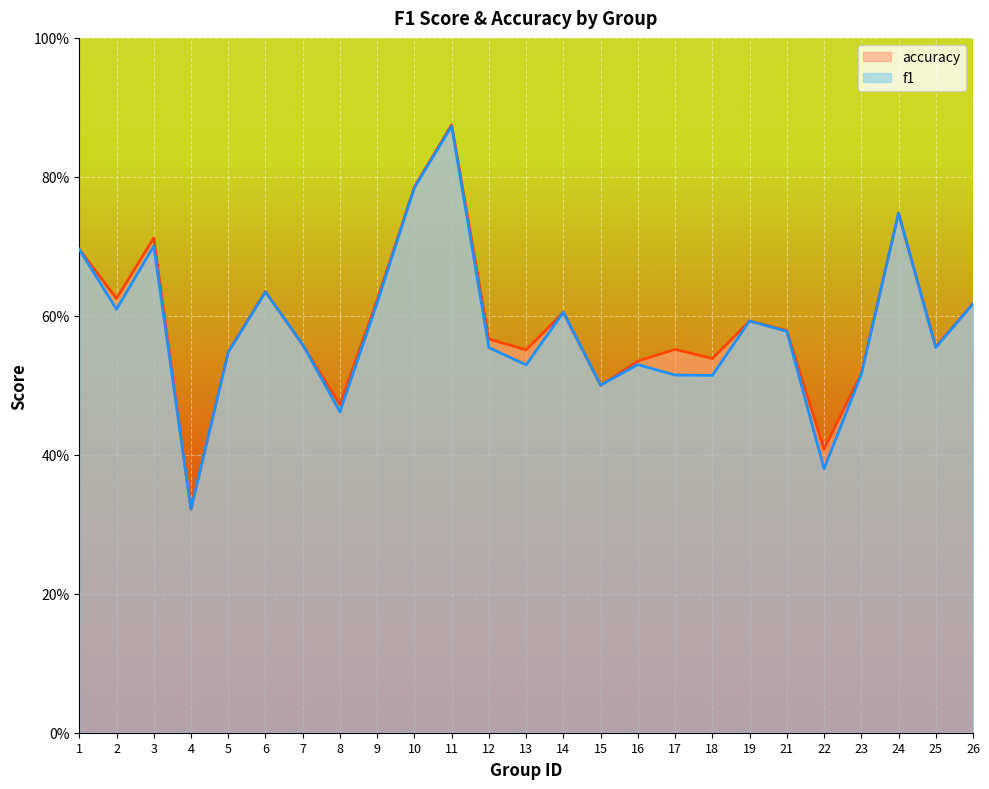

Reading left to right, list all the values displayed in this chart.

f1: 1=0.7	2=0.6	3=0.7	4=0.3	5=0.5	6=0.6	7=0.6	8=0.5	9=0.6	10=0.8	11=0.9	12=0.6	13=0.5	14=0.6	15=0.5	16=0.5	17=0.5	18=0.5	19=0.6	21=0.6	22=0.4	23=0.5	24=0.7	25=0.6	26=0.6
accuracy: 1=0.7	2=0.6	3=0.7	4=0.3	5=0.5	6=0.6	7=0.6	8=0.5	9=0.6	10=0.8	11=0.9	12=0.6	13=0.6	14=0.6	15=0.5	16=0.5	17=0.6	18=0.5	19=0.6	21=0.6	22=0.4	23=0.5	24=0.7	25=0.6	26=0.6